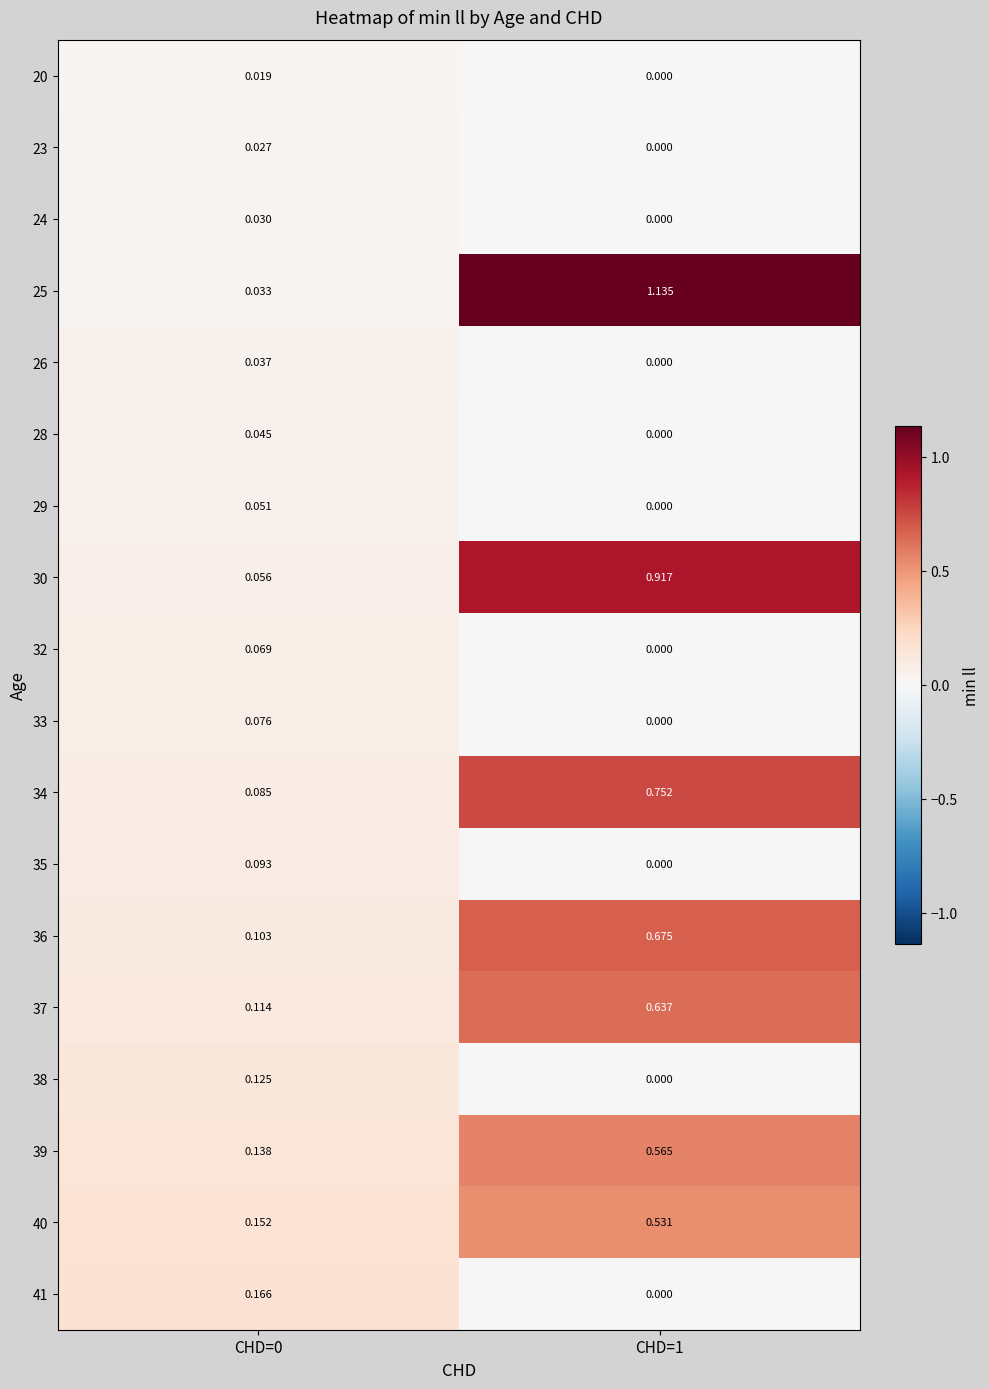

Is the value of 41 at CHD=0 greater than the value of 32 at CHD=1?

Yes